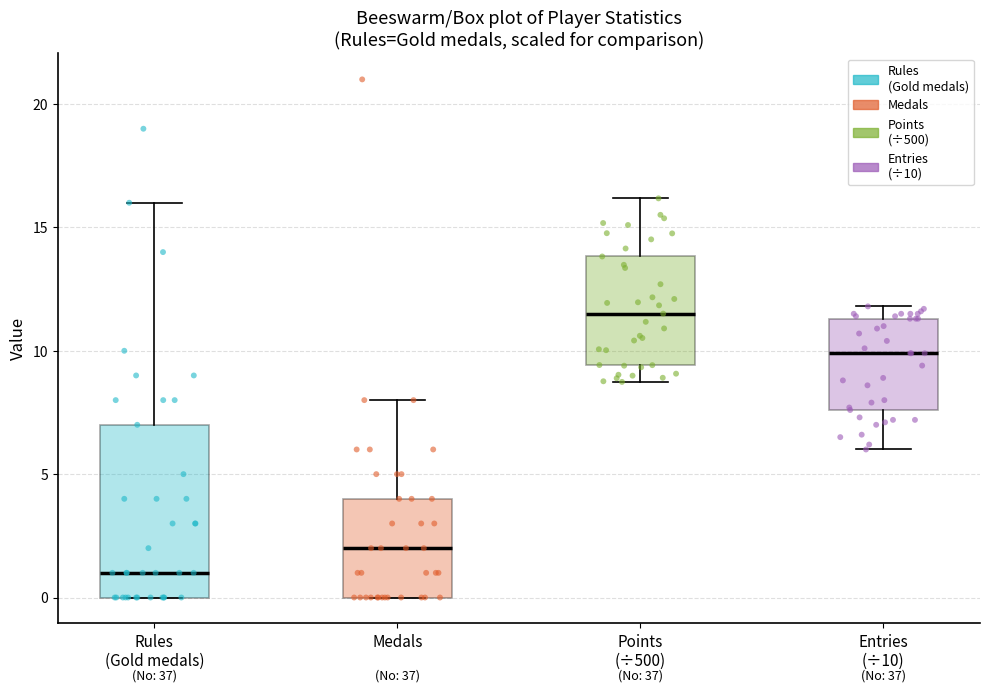

Which box has the highest median line?

Points (÷500)